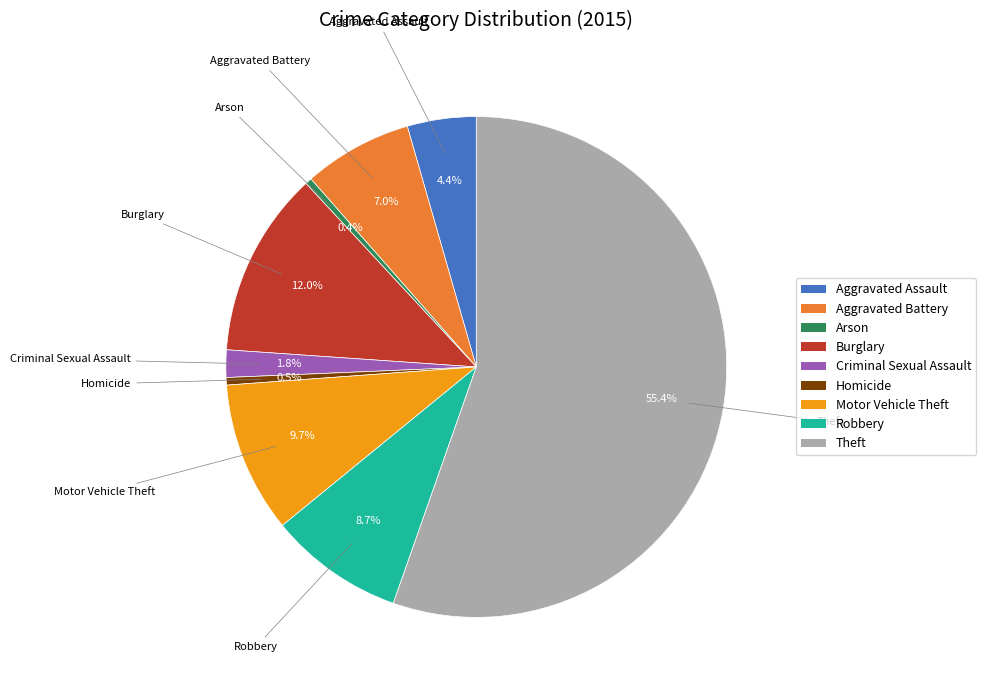

Does any single category account for the majority?

Yes